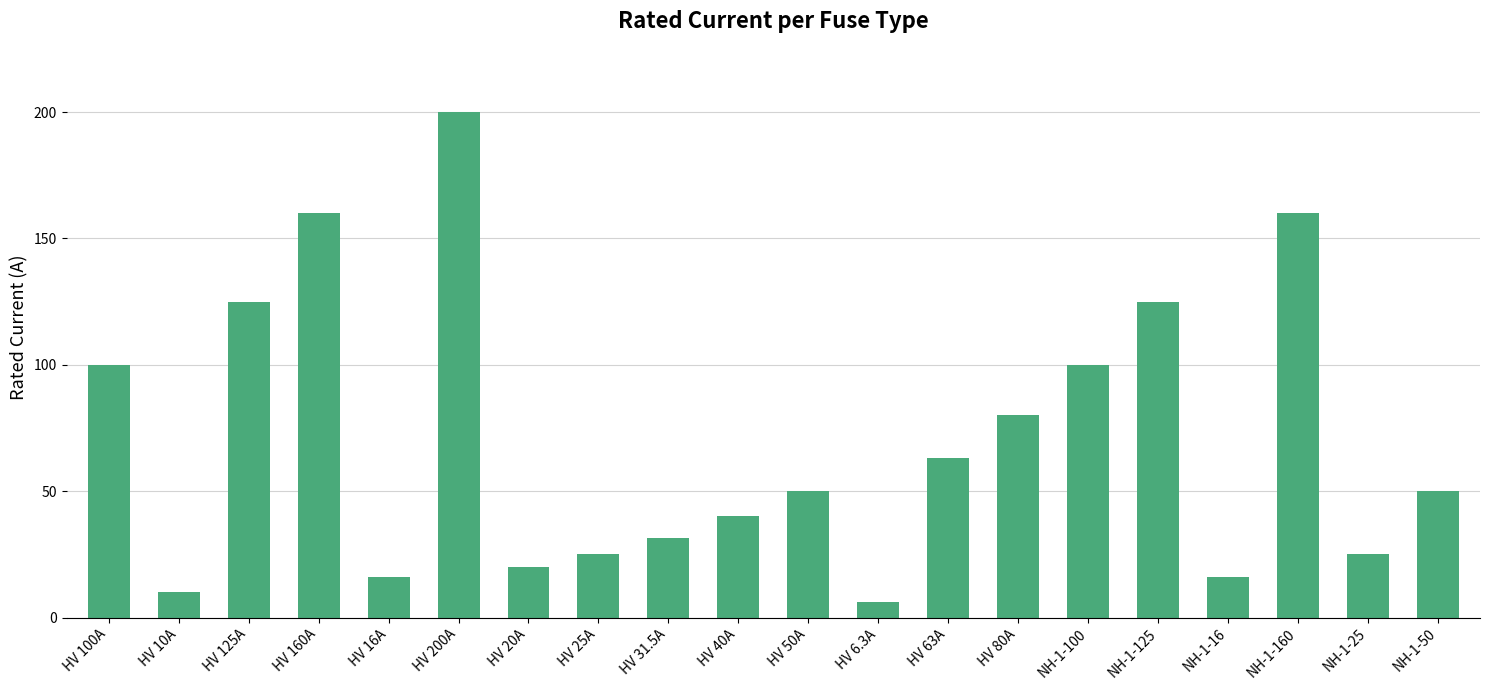

The value at HV 50A is 50.0. True or false?

True